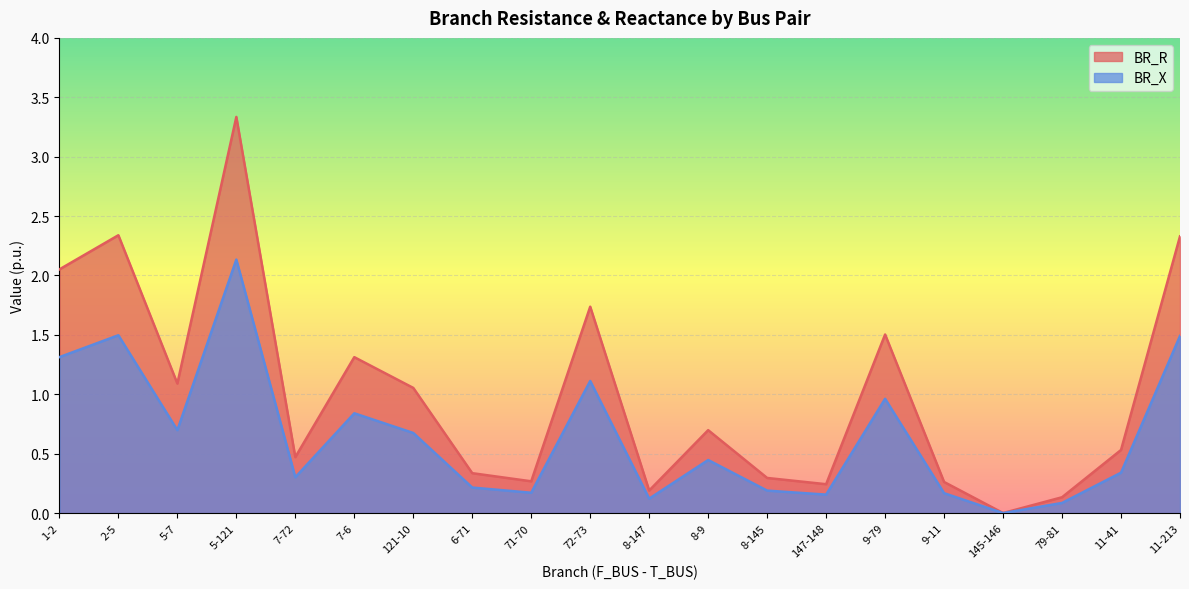

What is the greatest value displayed?

3.3